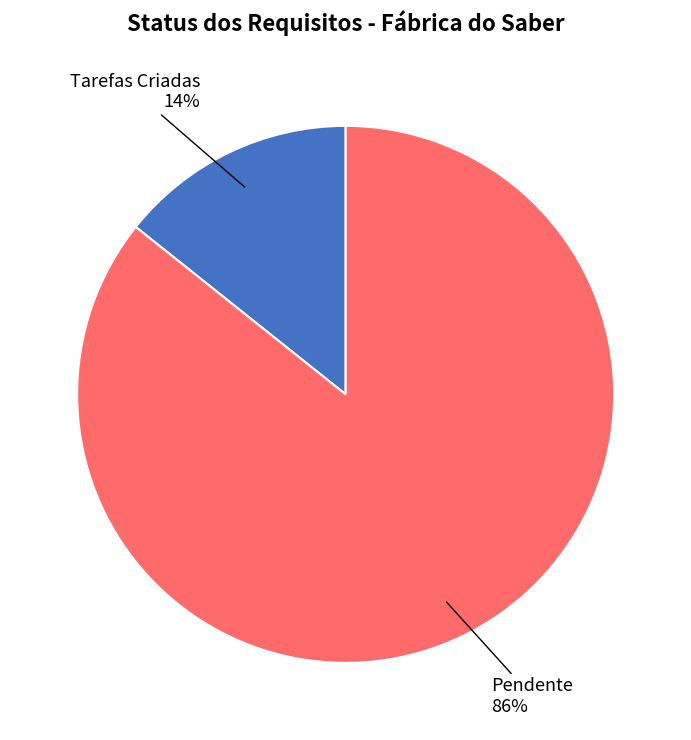

Does any single category account for the majority?

Yes